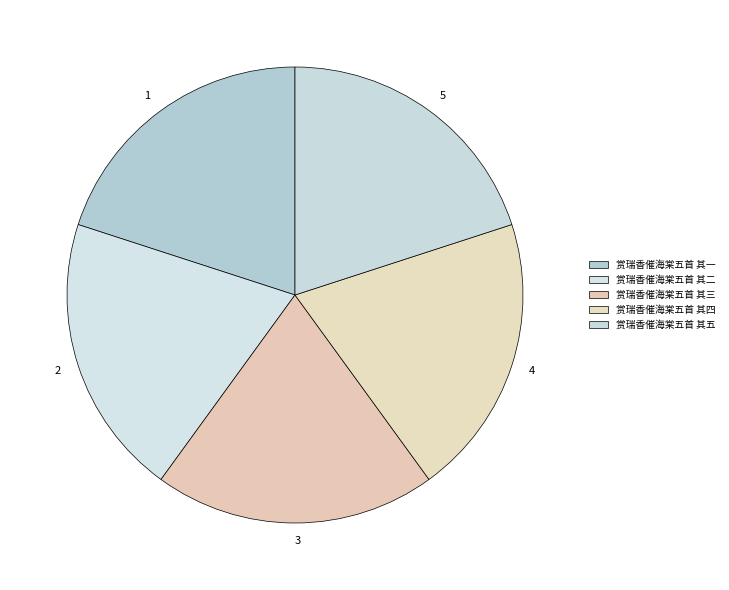

Does any single category account for the majority?

No